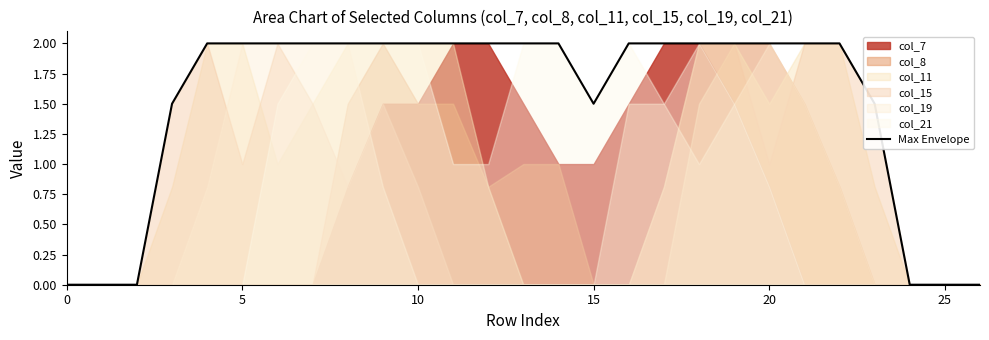

What is the change in value from 21 to 24?

-2.0